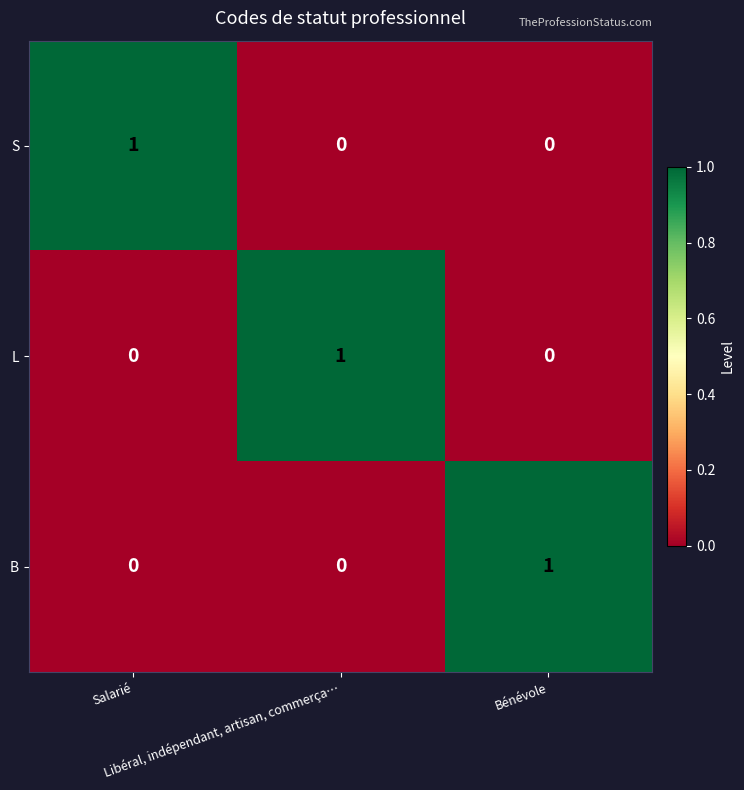

At how many categories does at least one series exceed 0?

3